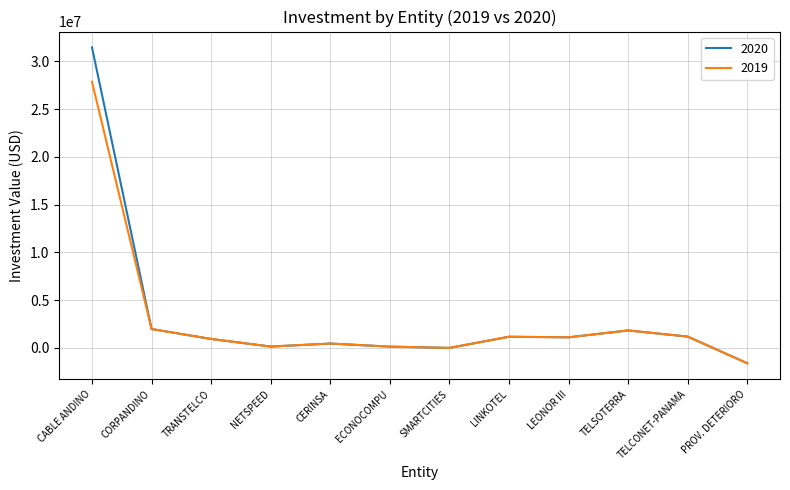

Which series changed the most between SMARTCITIES and PROV. DETERIORO?

2019